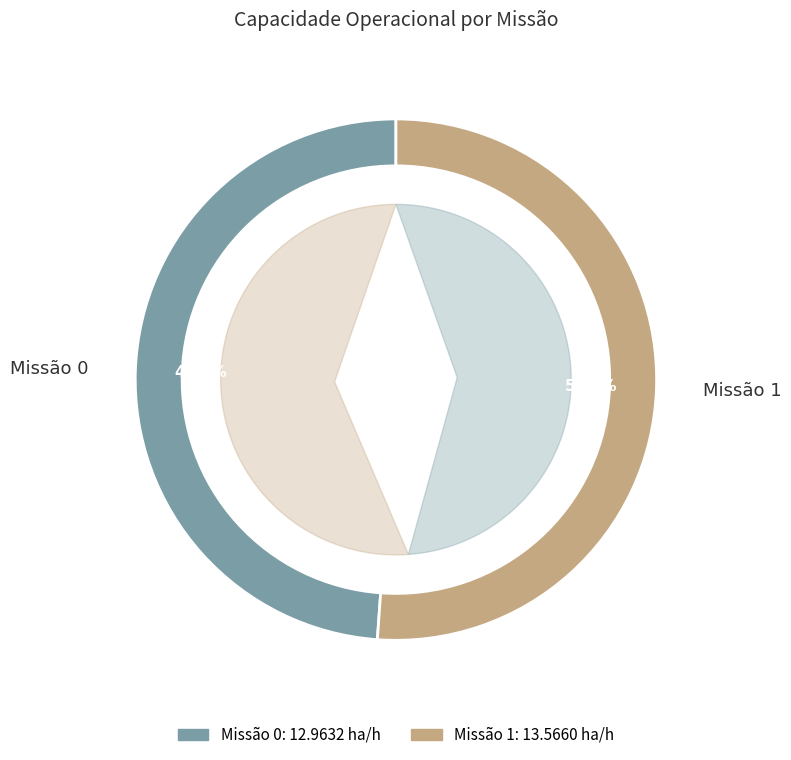

What is the total percentage of 0 and 1?

100.0%